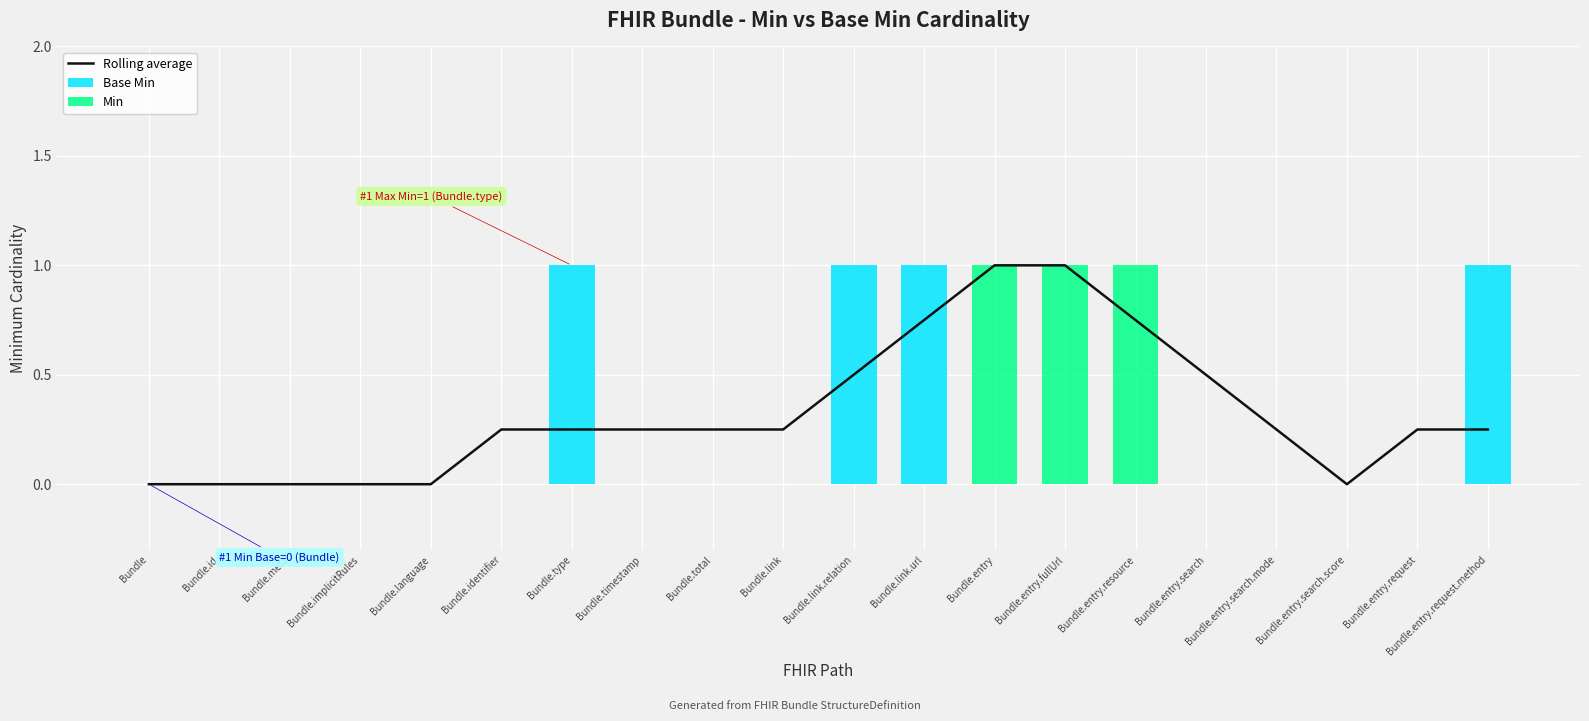

Which category has the highest value in the Base Min series?

Bundle.type